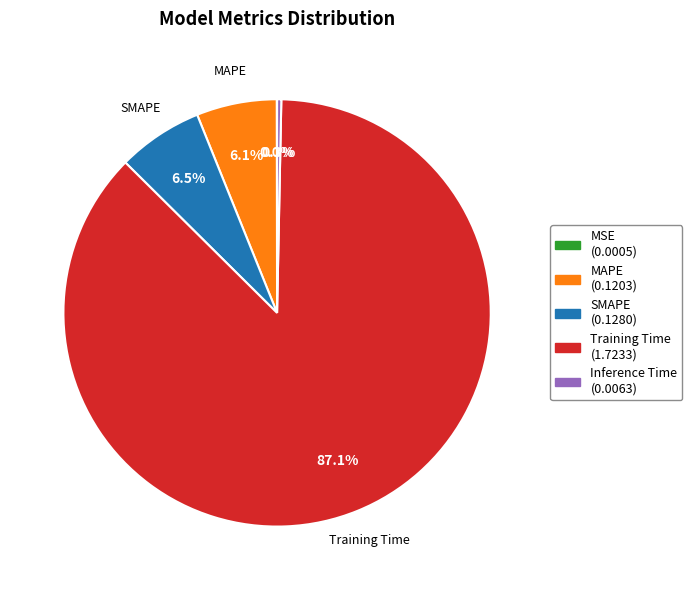

What is the largest slice in the pie chart?

Training Time